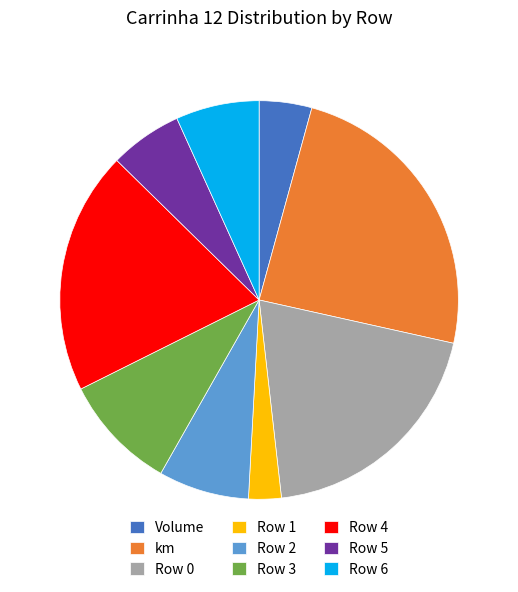

Between Row 1 and Row 4, which is larger?

Row 4